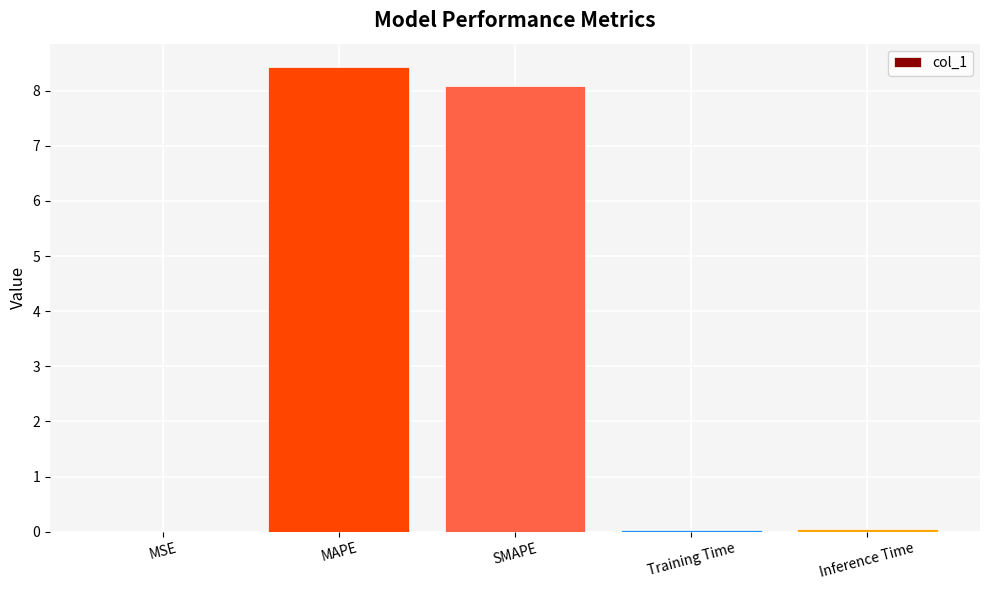

The value at Inference Time is 0.0. True or false?

True